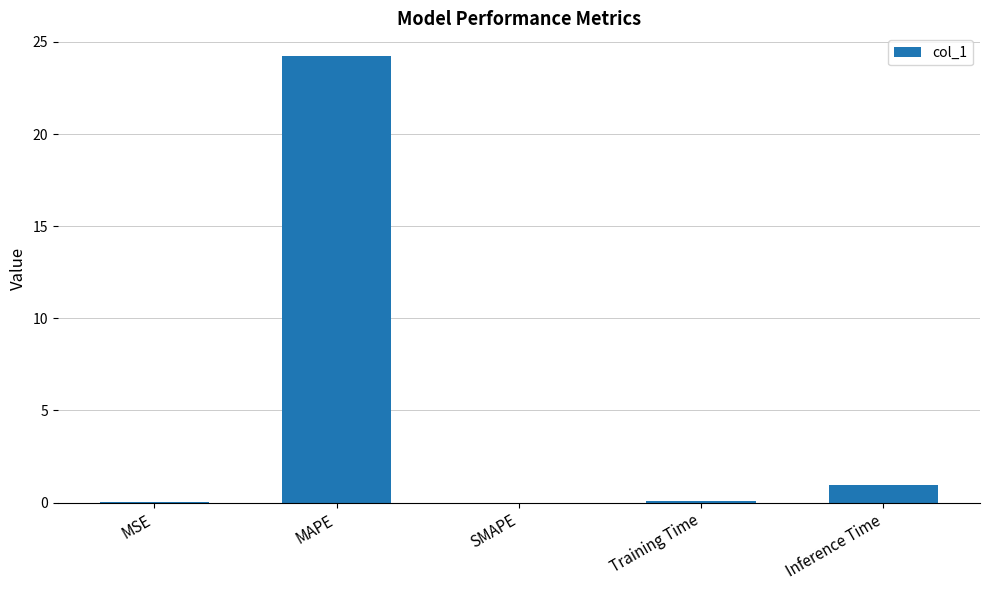

The chart shows a value of 0.0 at MSE. True or false?

True